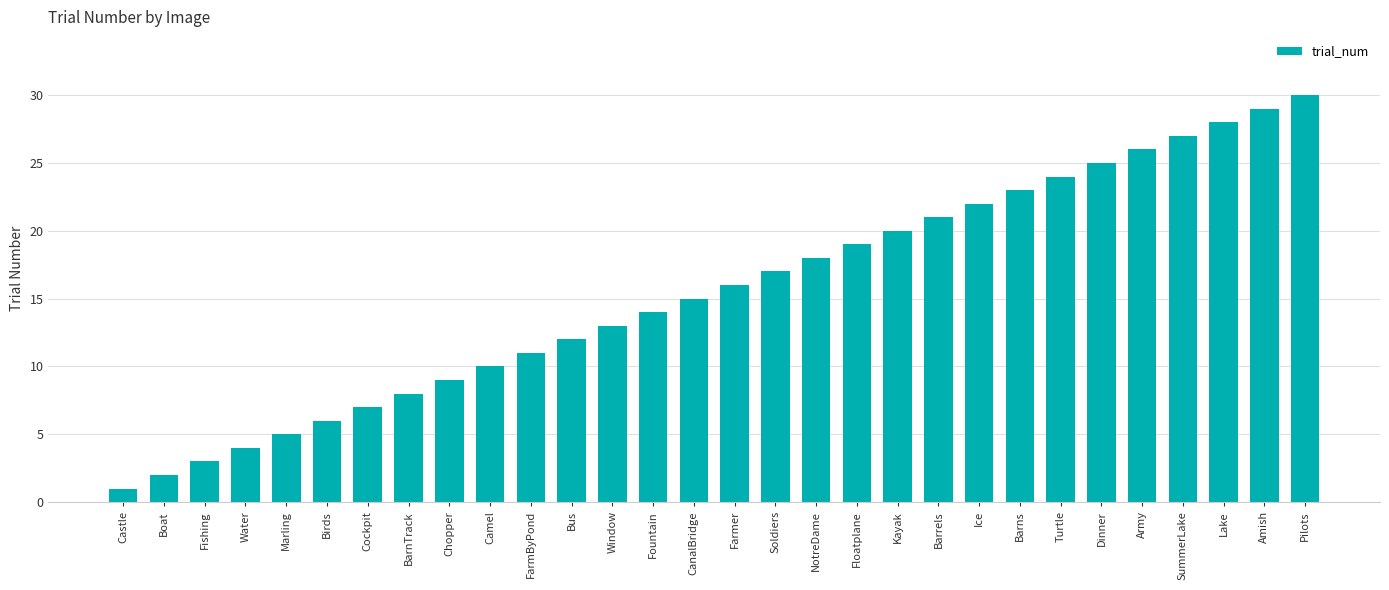

What position from the right is Water?

27